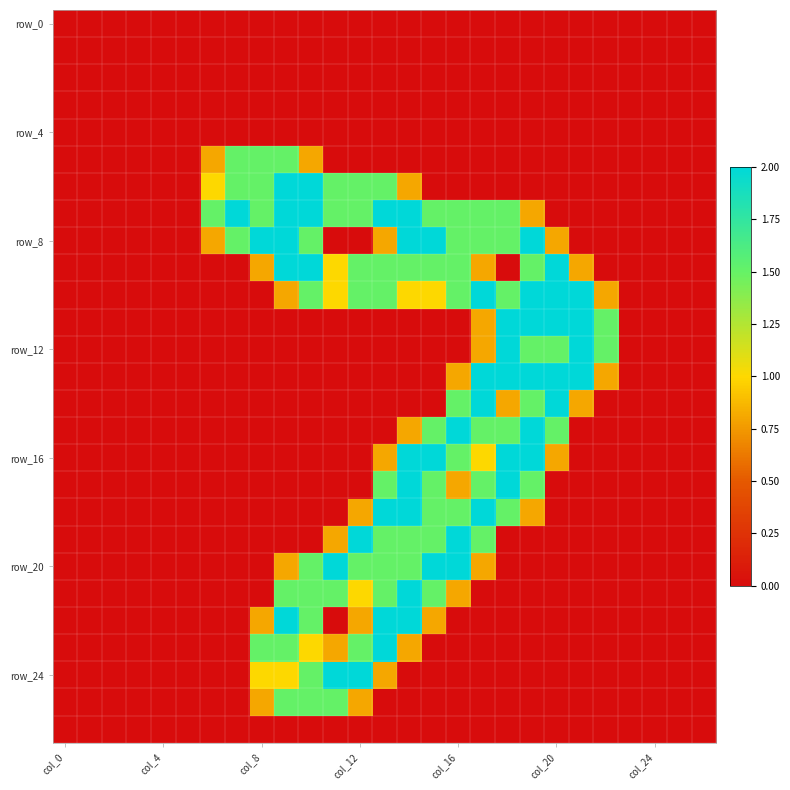

At which category is the sum across all series the highest?

14